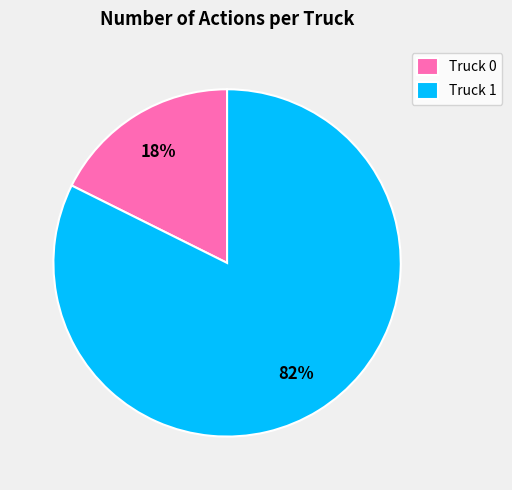

To the nearest percent, what is the average slice percentage?

50%